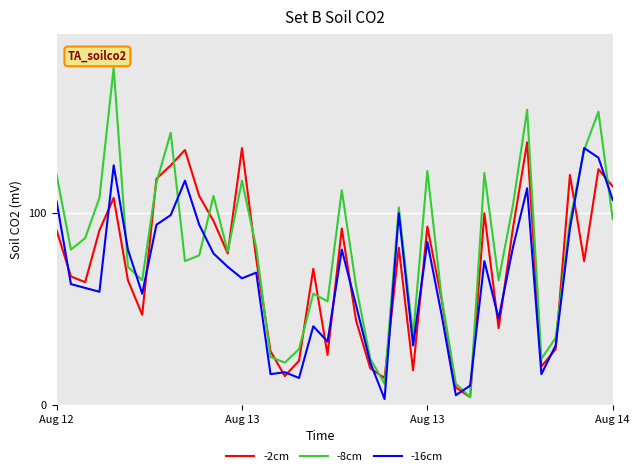

How many categories are shown in the chart?

40